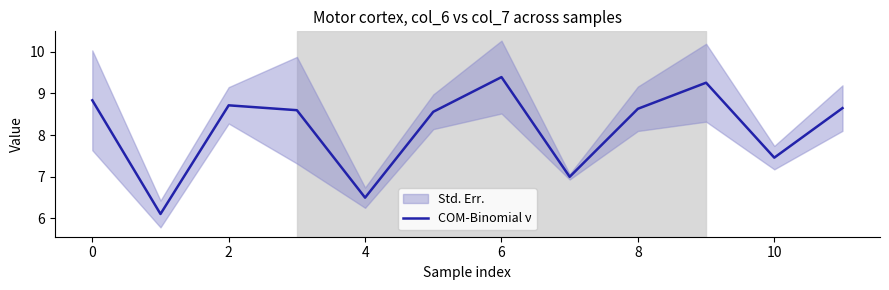

What is the highest value of the COM-Binomial ν series?

9.4